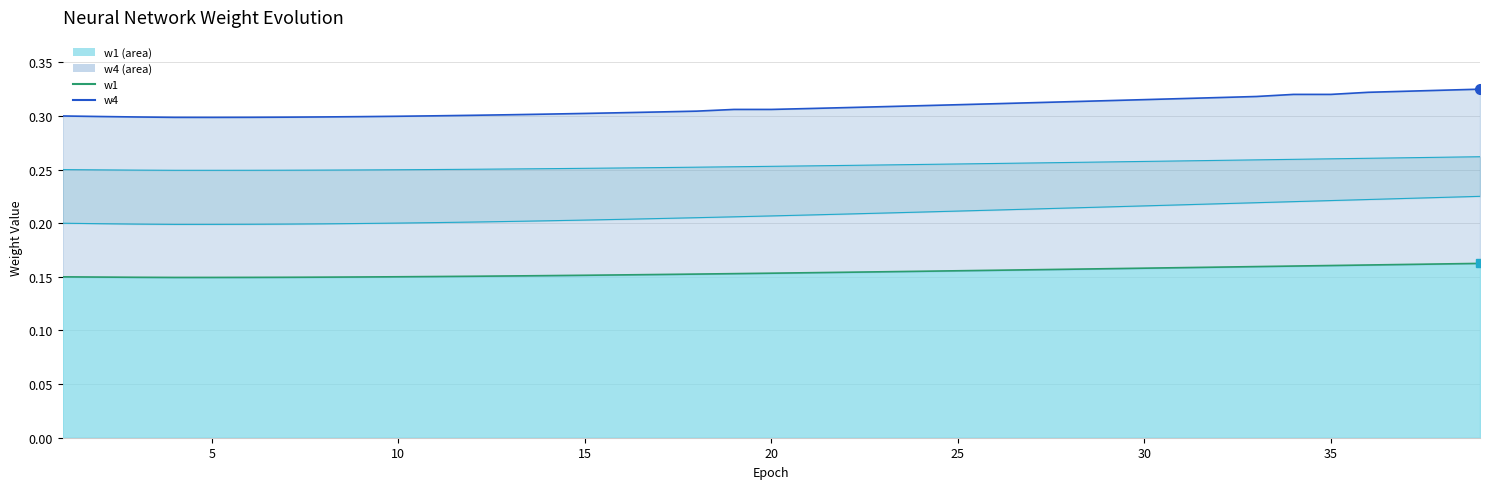

True or false: w3_line and w4_line intersect in this chart.

False